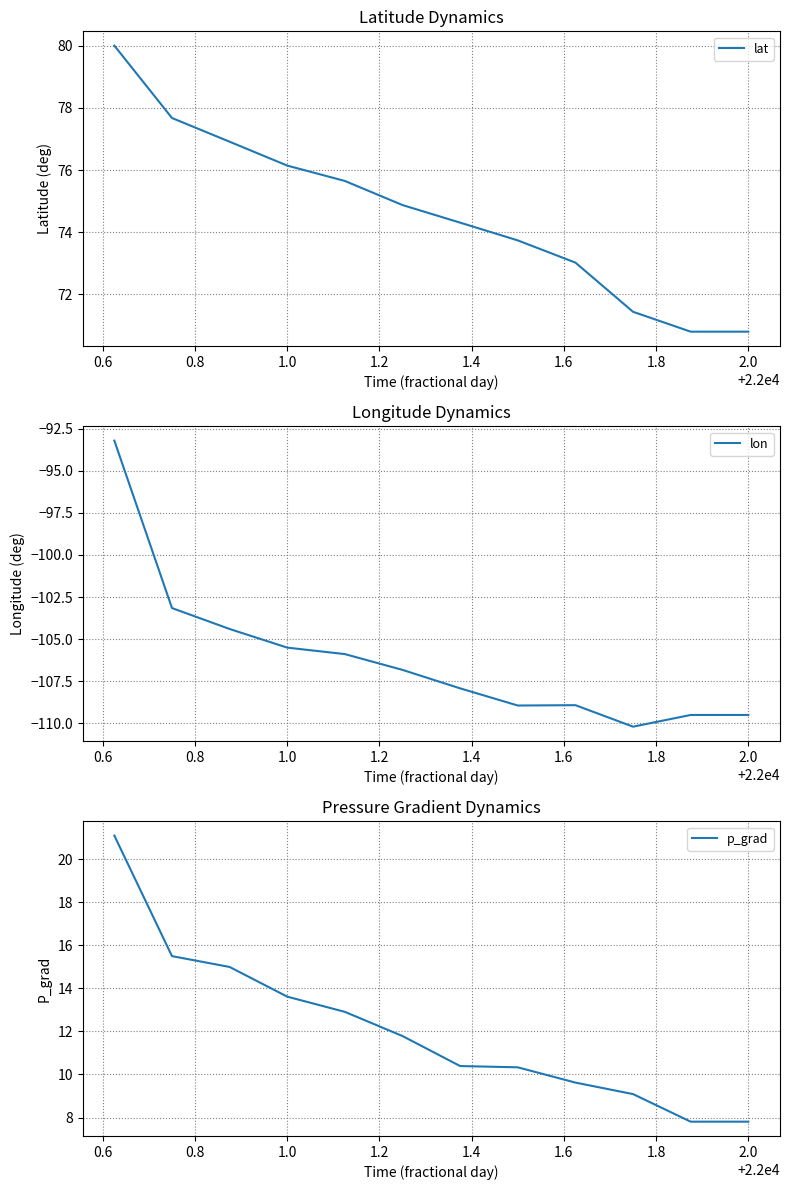

Where is p_grad nearest to the value 14?

1.0